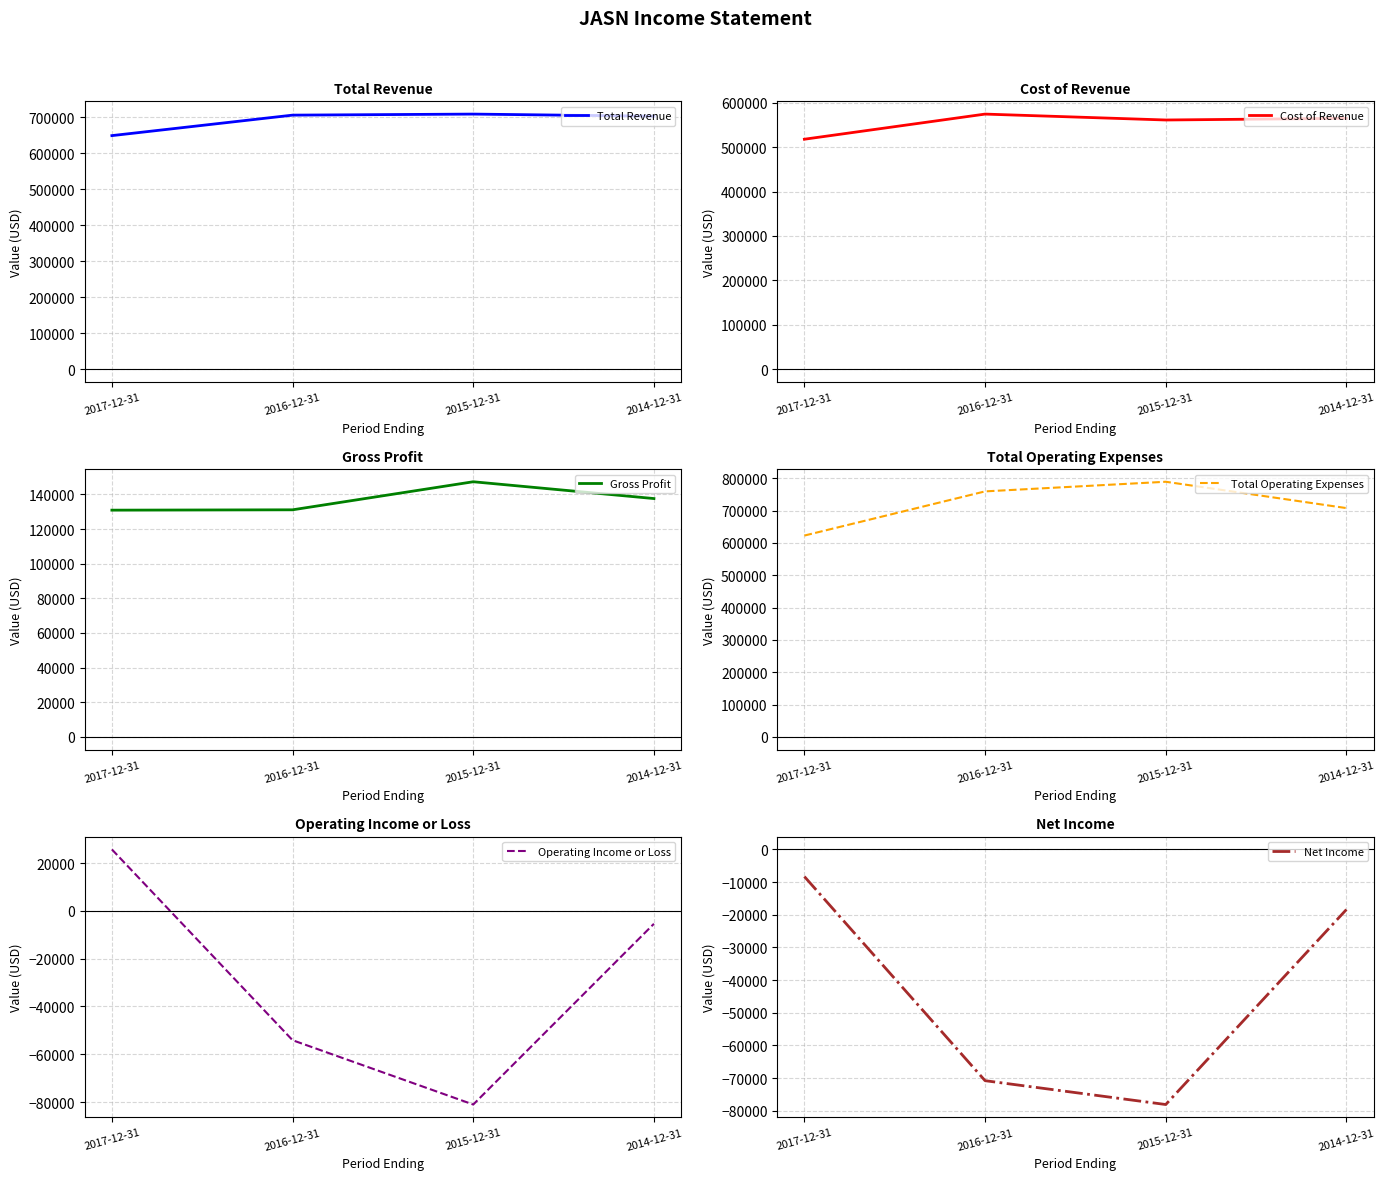

The value of Net Income at 2017-12-31 is -11018. True or false?

False